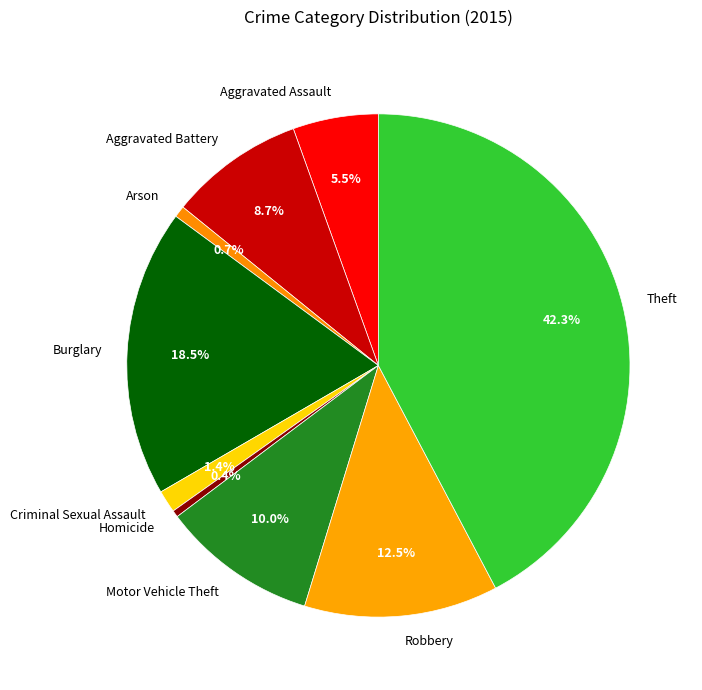

Do Theft and Aggravated Assault together represent more than half of the pie?

No